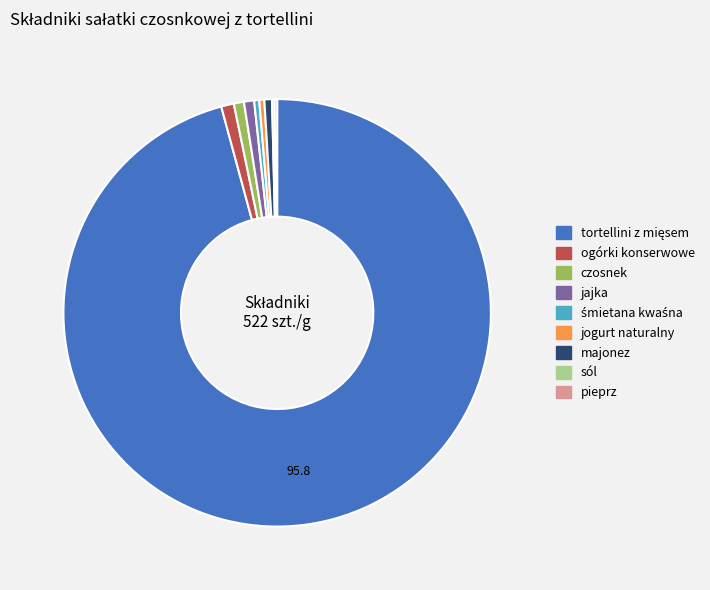

Do jogurt naturalny and jajka together represent more than half of the pie?

No